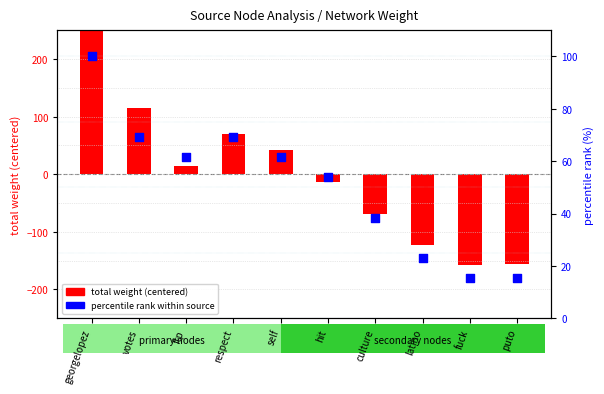

Which series has the largest total across all categories?

percentile rank within source